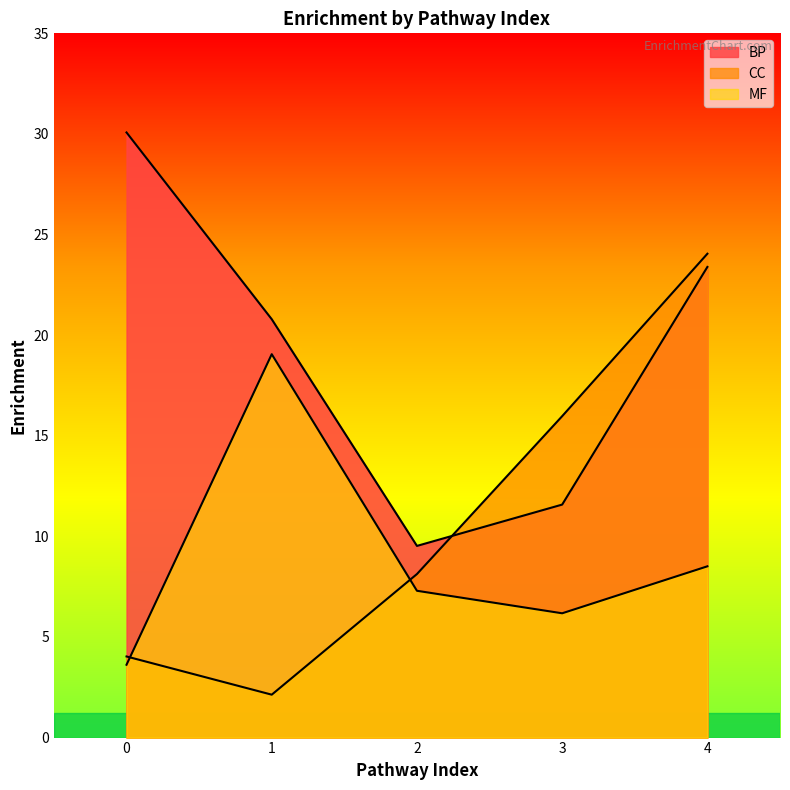

How many values in the CC series exceed 8?

3